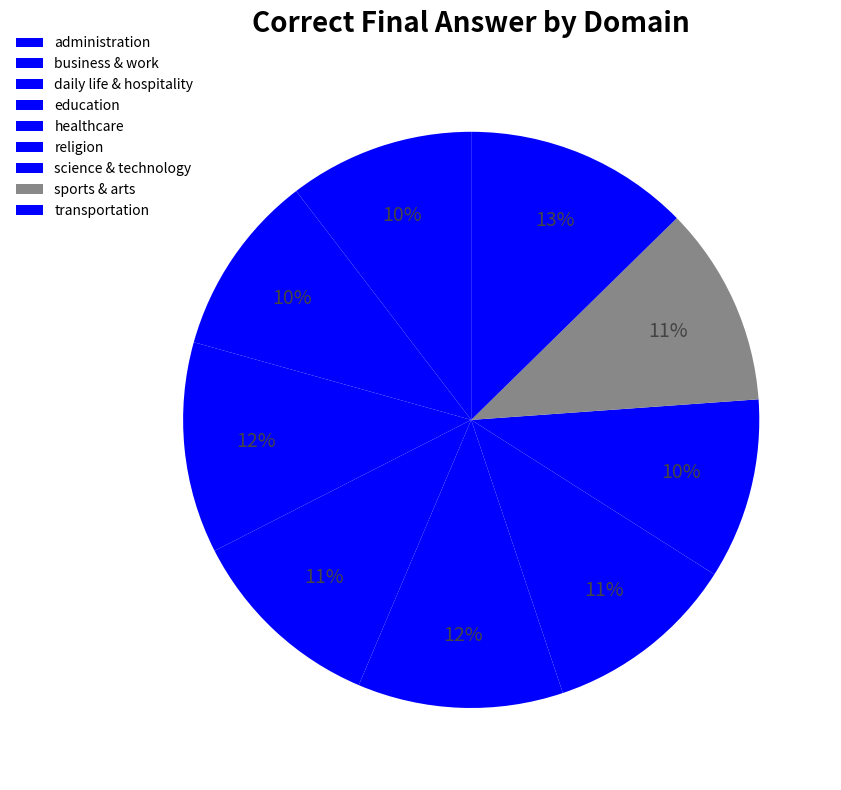

True or false: daily life & hospitality accounts for 4% of the total.

False